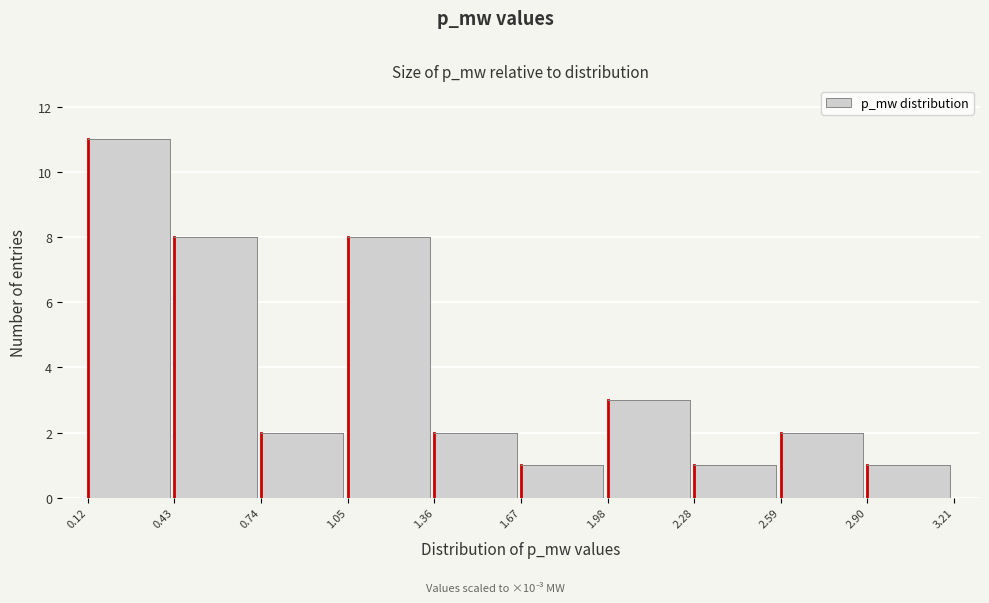

Reading left to right, transcribe this chart: for each bar, give the range it covers on the x-axis and its height. The values are not printed on the chart, so give them approximately, as read against the axis.

0.12 to 0.43: 11
0.43 to 0.74: 8
0.74 to 1.05: 2
1.05 to 1.36: 8
1.36 to 1.67: 2
1.67 to 1.98: 1
1.98 to 2.28: 3
2.28 to 2.59: 1
2.59 to 2.90: 2
2.90 to 3.21: 1